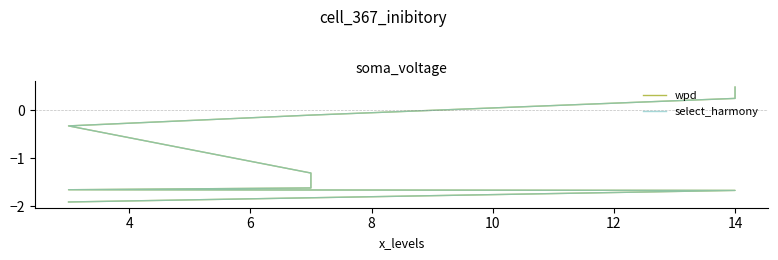

How many positive values does the select_harmony series have?

2